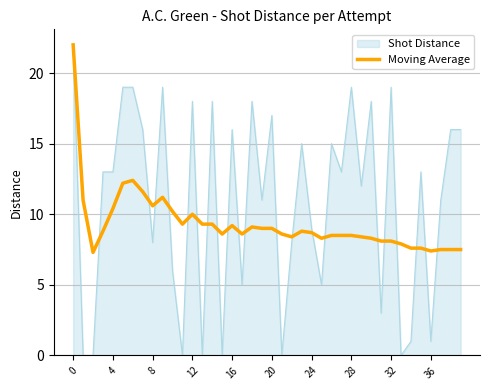

What is the maximum value shown in the chart?

22.0